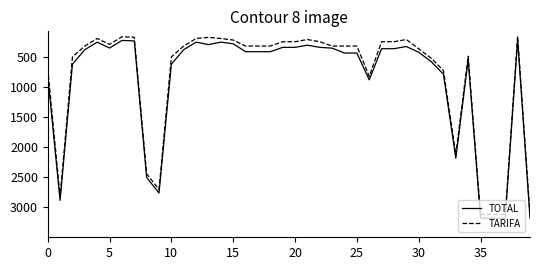

True or false: TOTAL and TARIFA cross at least once.

False